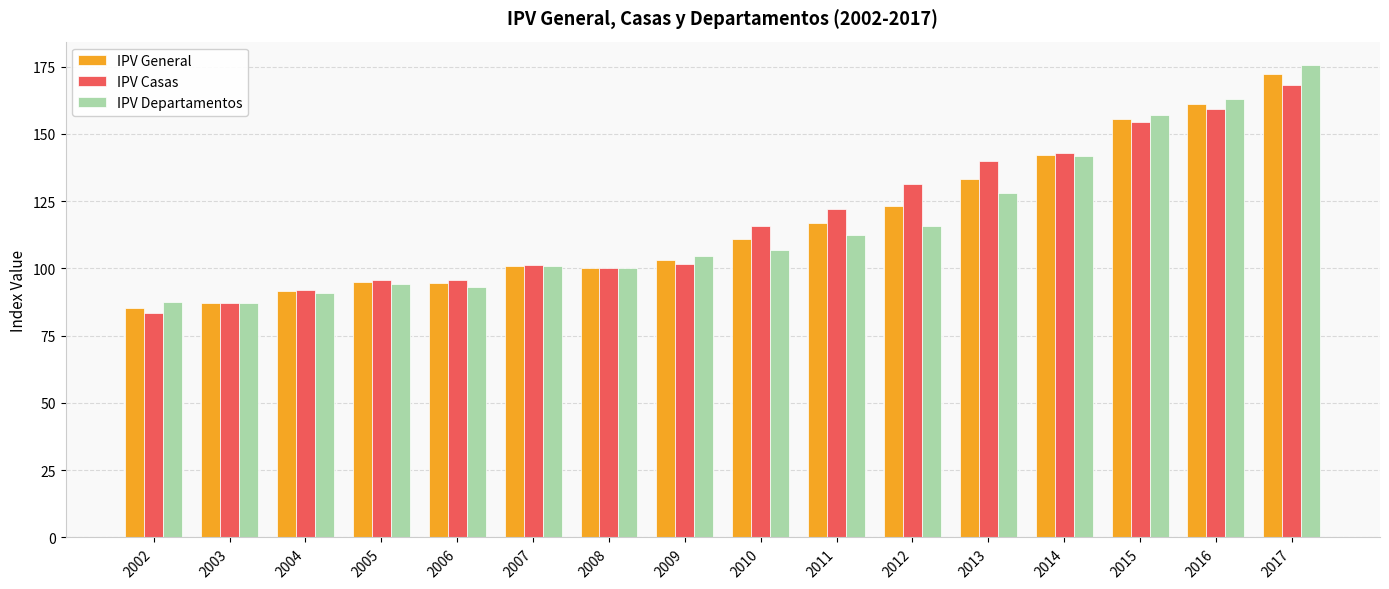

Is the value of IPV General at 2010 greater than the value of IPV Casas at 2010?

No